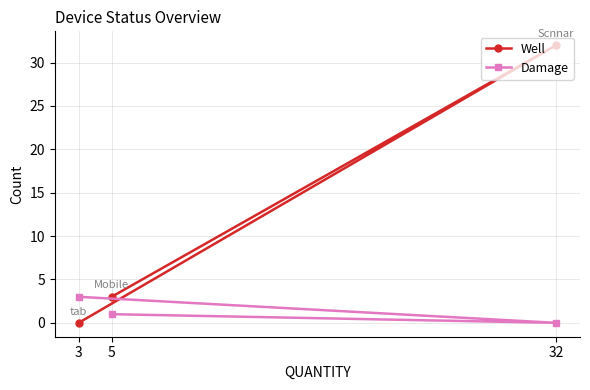

Is the value of Damage at 5 greater than the value of Well at 5?

No